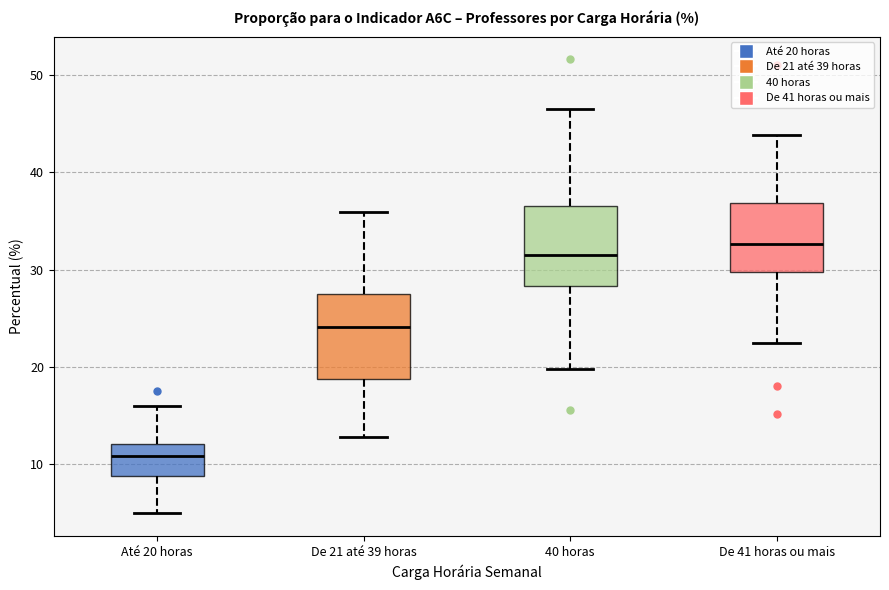

Reading left to right, read every box against the y-axis: the position of its median line, the range the box covers, and the ends of its whiskers. The values are not printed on the chart, so give them approximately, as read against the axis.

Até 20 horas: median 11, box 9 to 12, whiskers 5 to 16
De 21 até 39 horas: median 24, box 19 to 28, whiskers 13 to 36
40 horas: median 31, box 28 to 37, whiskers 20 to 47
De 41 horas ou mais: median 33, box 30 to 37, whiskers 22 to 44